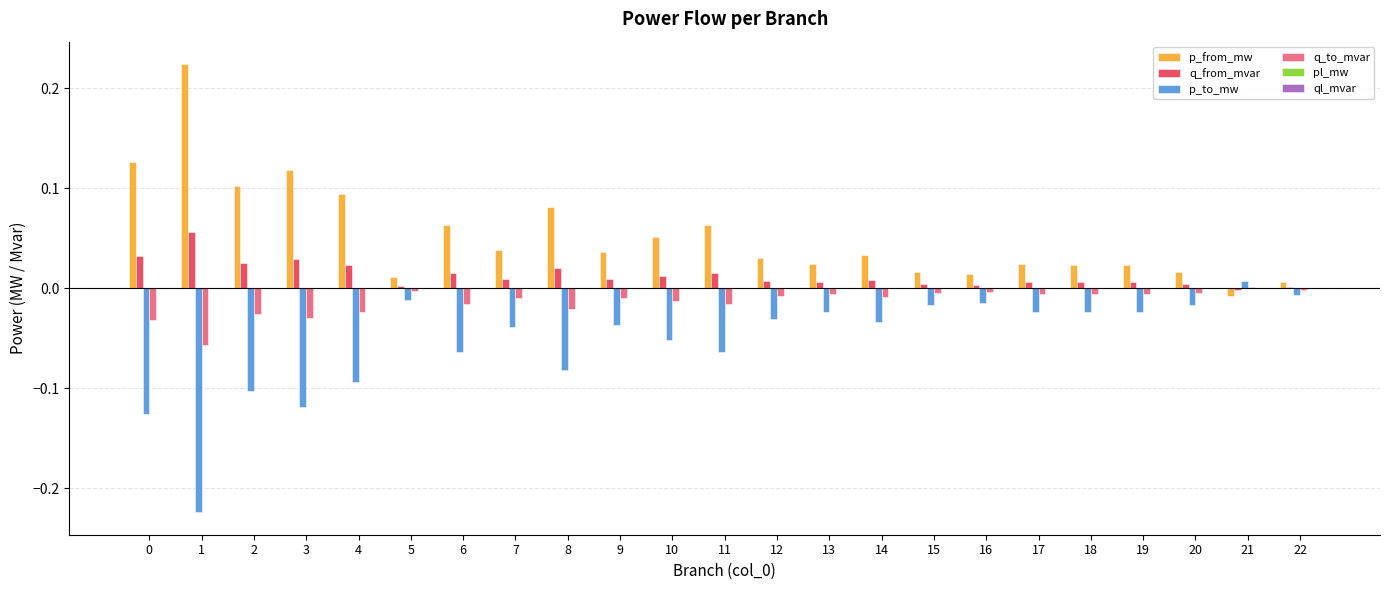

Which series has the largest total across all categories?

p_from_mw